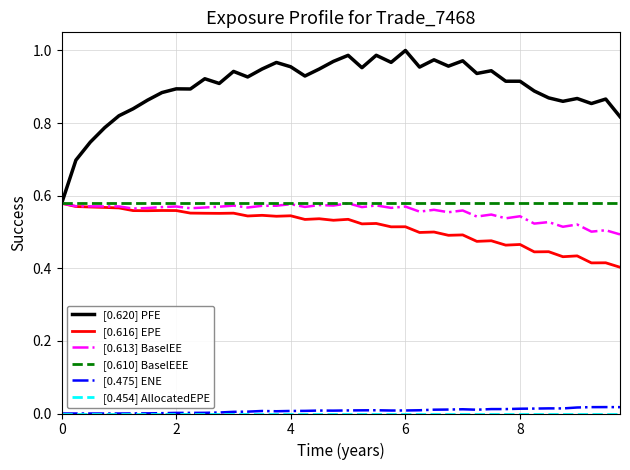

True or false: [0.475] ENE and [0.616] EPE cross at least once.

False